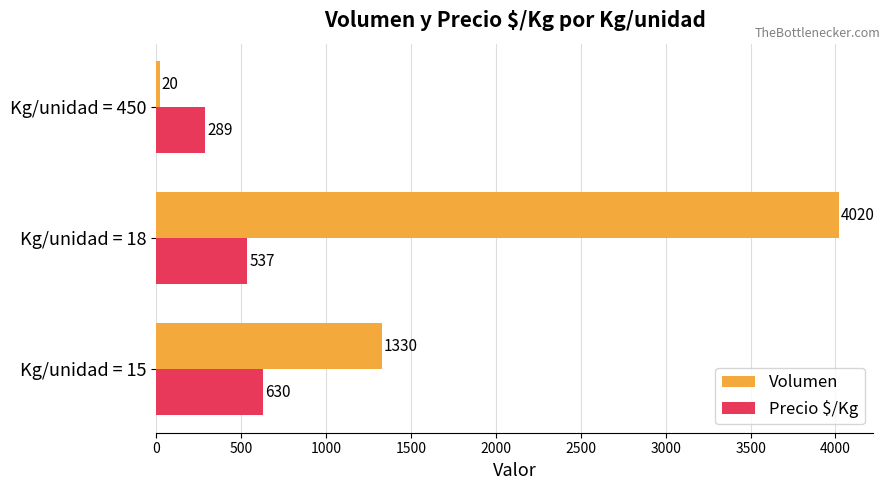

List the series in order of their peak value, lowest first.

Precio $/Kg, Volumen